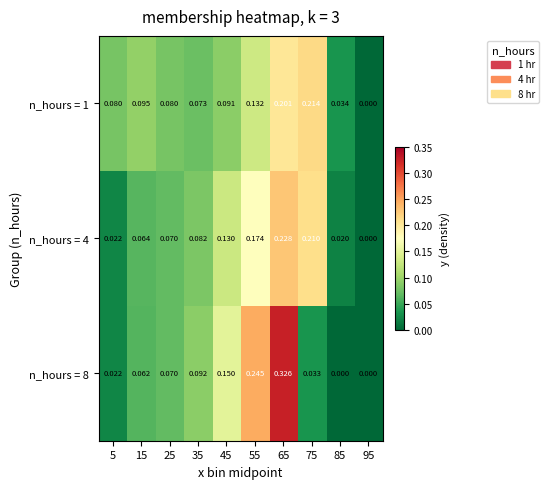

Is the value of n_hours = 1 at 35 greater than the value of n_hours = 4 at 5?

Yes